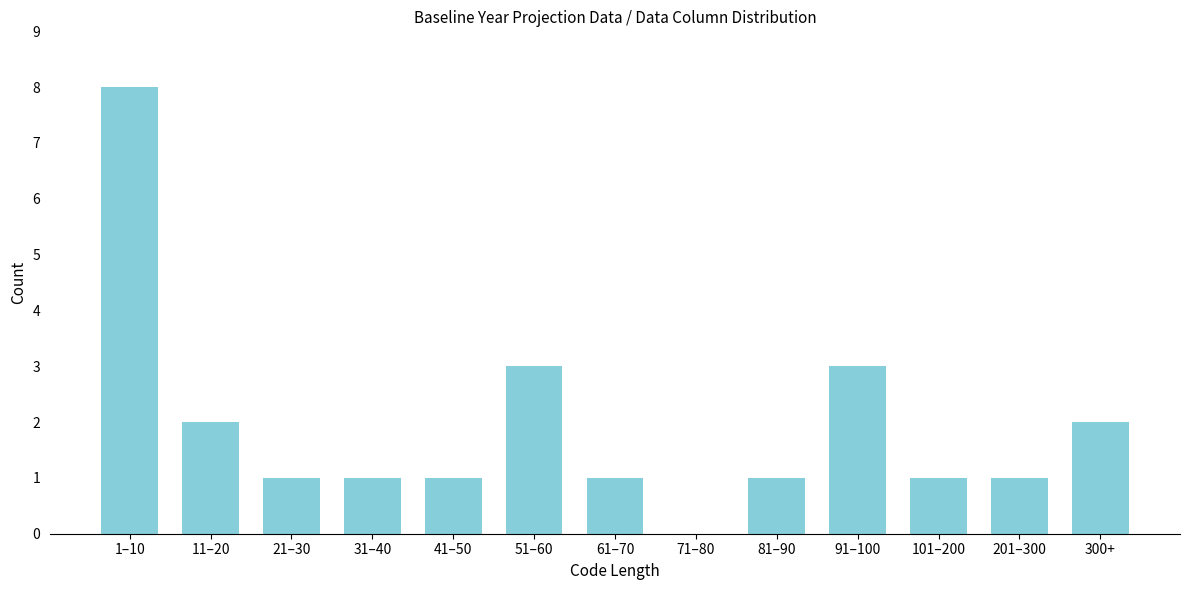

Reading right to left, extract all data points from this chart.

300+=2	201–300=1	101–200=1	91–100=3	81–90=1	71–80=0	61–70=1	51–60=3	41–50=1	31–40=1	21–30=1	11–20=2	1–10=8